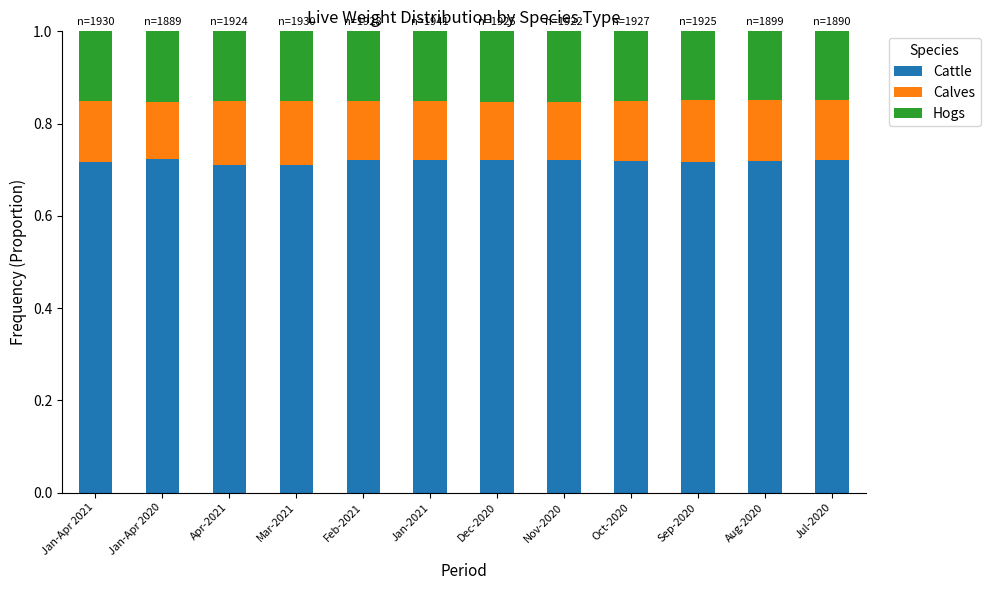

What is the total value across all series at Jan-Apr 2021?

1.0